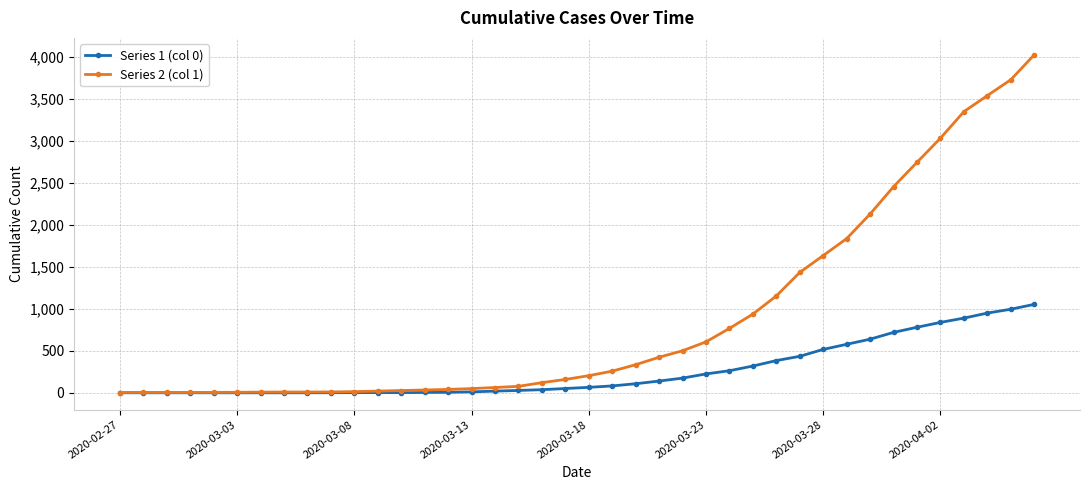

Which series has the largest total across all categories?

Series 2 (col 1)